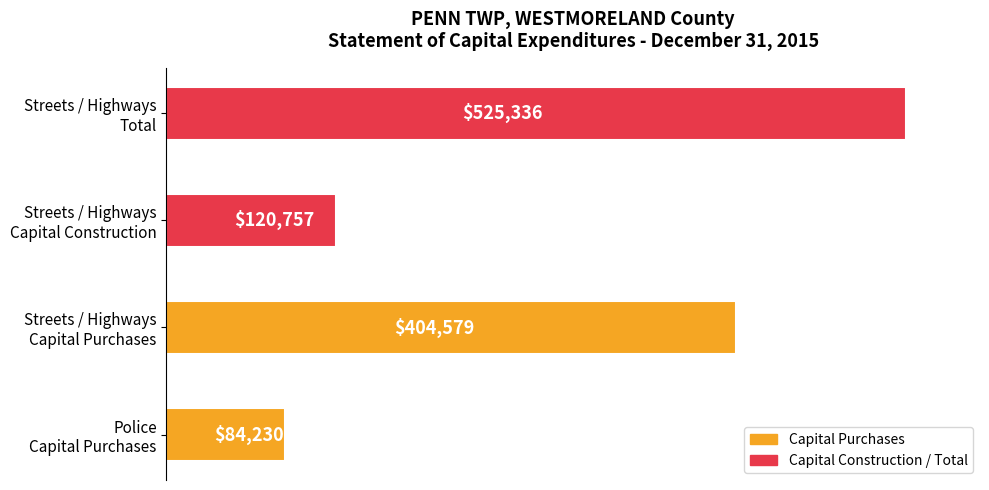

What is the average value?

283726